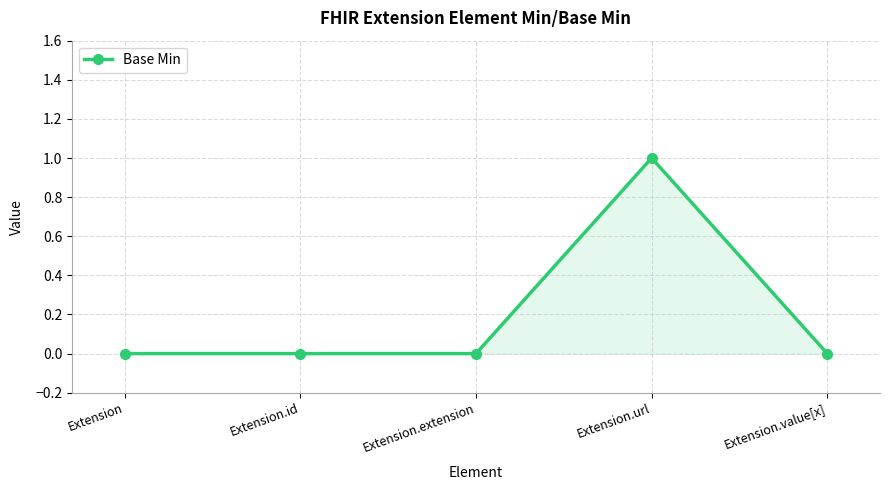

The chart shows a value of 0 at Extension. True or false?

True